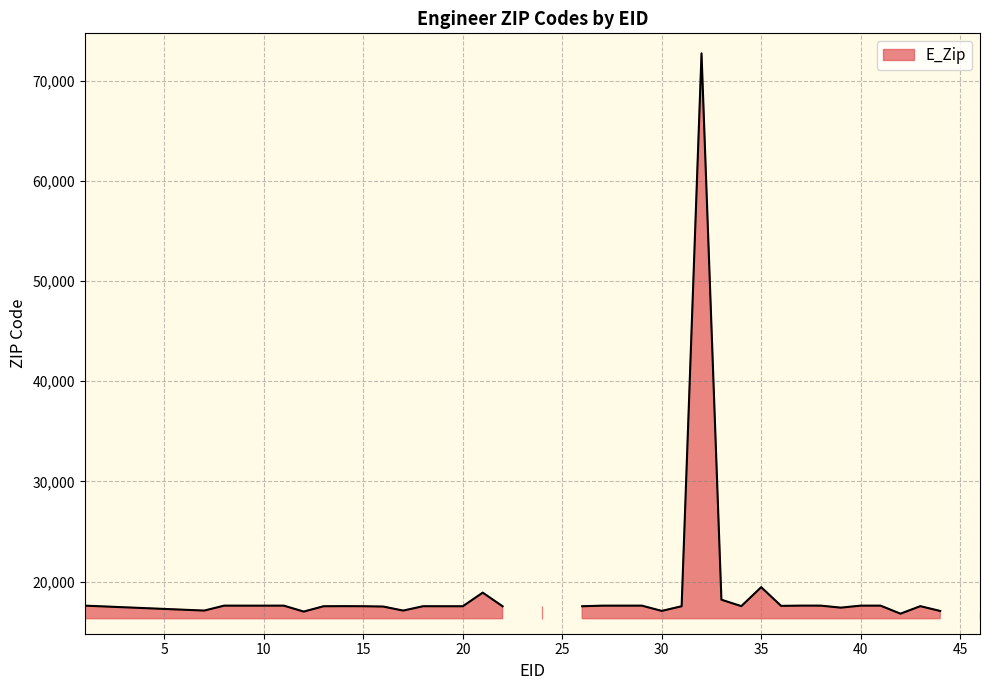

What is the value of the 23rd point from the left?

17603